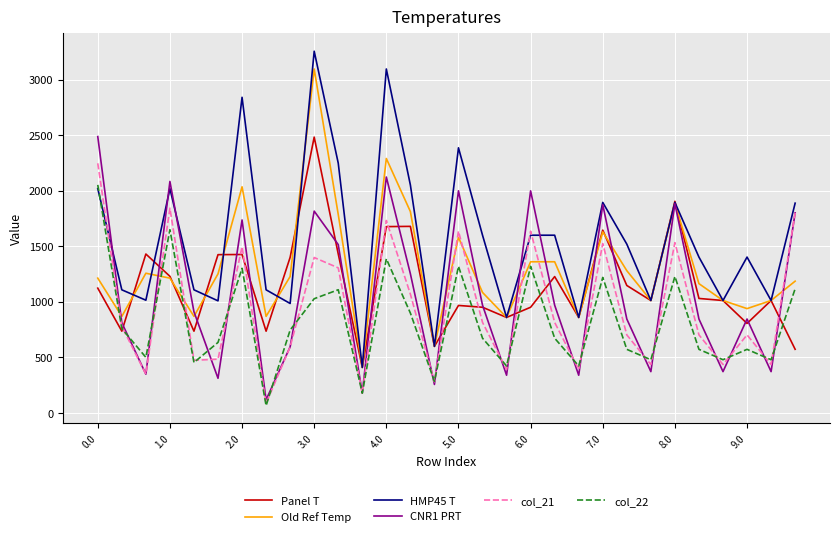

What is the average value of the CNR1 PRT series?

1079.0